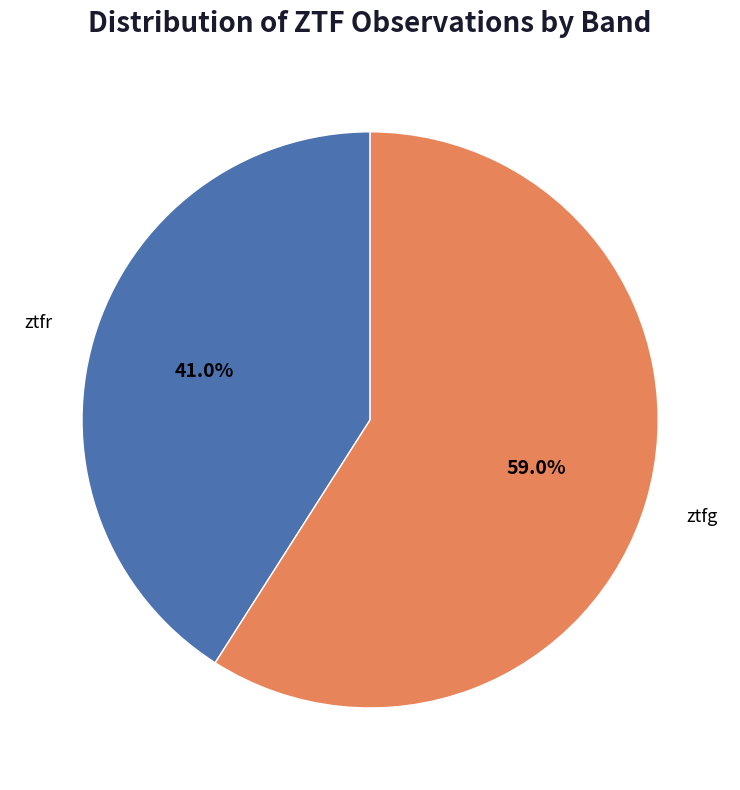

To the nearest percent, what percentage of the pie is ztfr?

41%